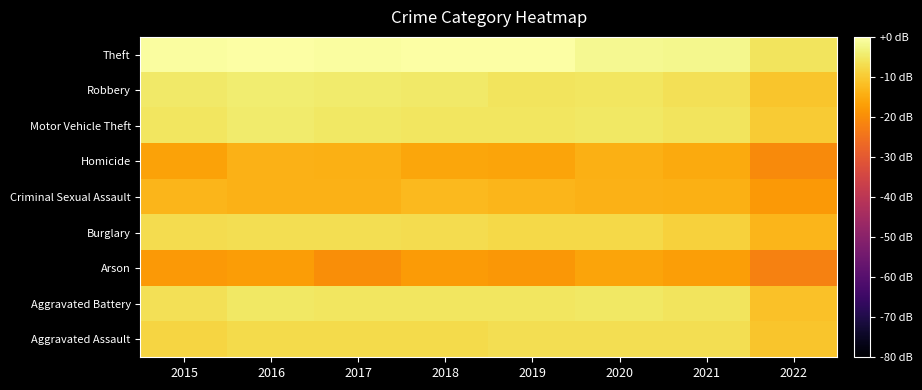

Reading right to left, transcribe all the data shown in this chart.

Aggravated Assault: 2022=-10.7	2021=-6.9	2020=-6.7	2019=-6.9	2018=-7.5	2017=-7.4	2016=-7.4	2015=-8.3
Aggravated Battery: 2022=-11.4	2021=-5.7	2020=-5.0	2019=-5.6	2018=-5.6	2017=-5.5	2016=-5.0	2015=-6.3
Arson: 2022=-21.9	2021=-17.1	2020=-16.0	2019=-18.4	2018=-17.7	2017=-19.8	2016=-17.4	2015=-18.0
Burglary: 2022=-13.4	2021=-8.9	2020=-7.8	2019=-7.6	2018=-6.9	2017=-6.8	2016=-6.9	2015=-7.2
Criminal Sexual Assault: 2022=-18.0	2021=-14.2	2020=-14.0	2019=-13.3	2018=-12.5	2017=-13.9	2016=-14.0	2015=-13.2
Homicide: 2022=-20.6	2021=-15.0	2020=-14.3	2019=-16.2	2018=-15.9	2017=-14.3	2016=-14.0	2015=-16.4
Motor Vehicle Theft: 2022=-9.9	2021=-5.9	2020=-5.1	2019=-5.5	2018=-5.4	2017=-5.1	2016=-4.6	2015=-5.5
Robbery: 2022=-10.8	2021=-6.4	2020=-5.3	2019=-5.8	2018=-4.7	2017=-4.5	2016=-4.3	2015=-4.8
Theft: 2022=-5.8	2021=-2.0	2020=-1.6	2019=0.0	2018=-0.1	2017=-0.5	2016=-0.1	2015=-0.4